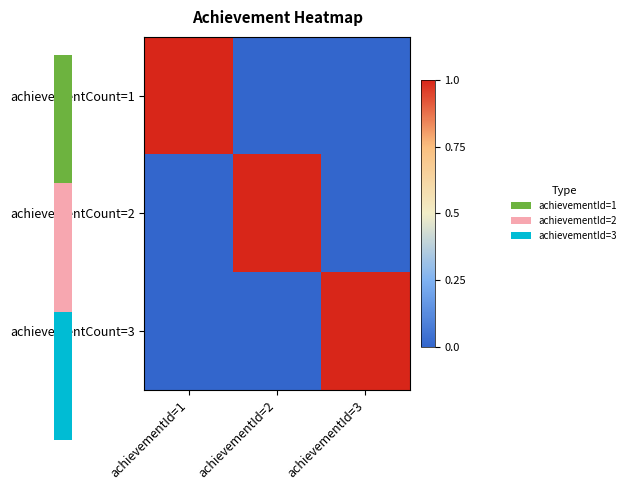

Reading left to right, extract all data points from this chart.

achievementCount=1: achievementId=1=1	achievementId=2=0	achievementId=3=0
achievementCount=2: achievementId=1=0	achievementId=2=1	achievementId=3=0
achievementCount=3: achievementId=1=0	achievementId=2=0	achievementId=3=1